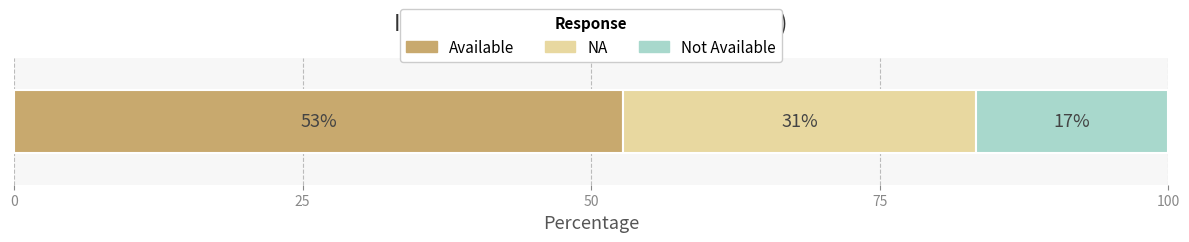

What are all the series names shown in the legend?

Available, NA, Not Available